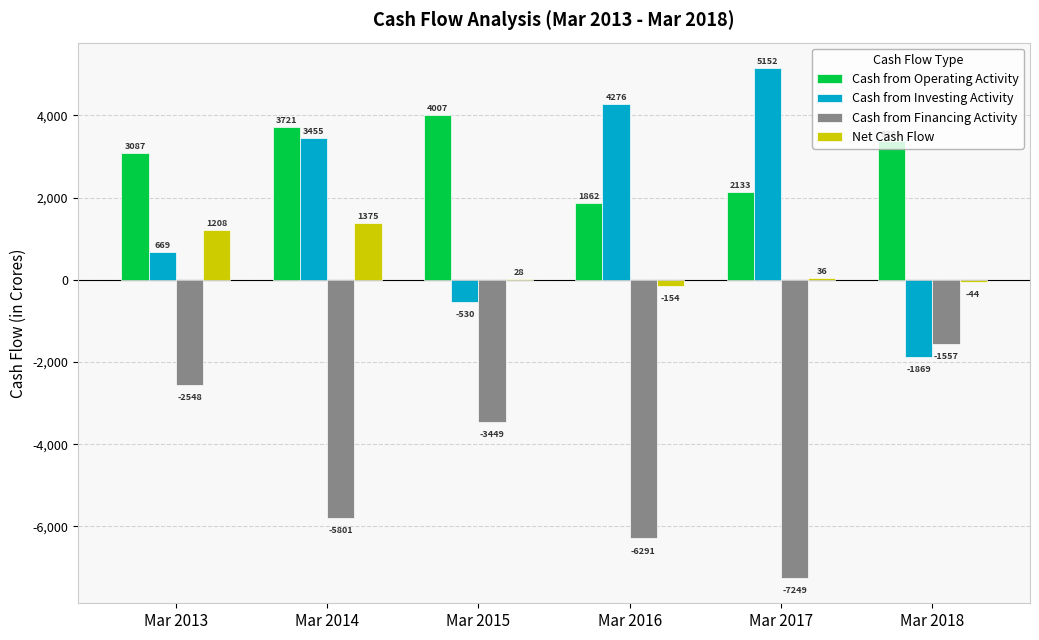

What is the sum of all Cash from Financing Activity values?

-26895